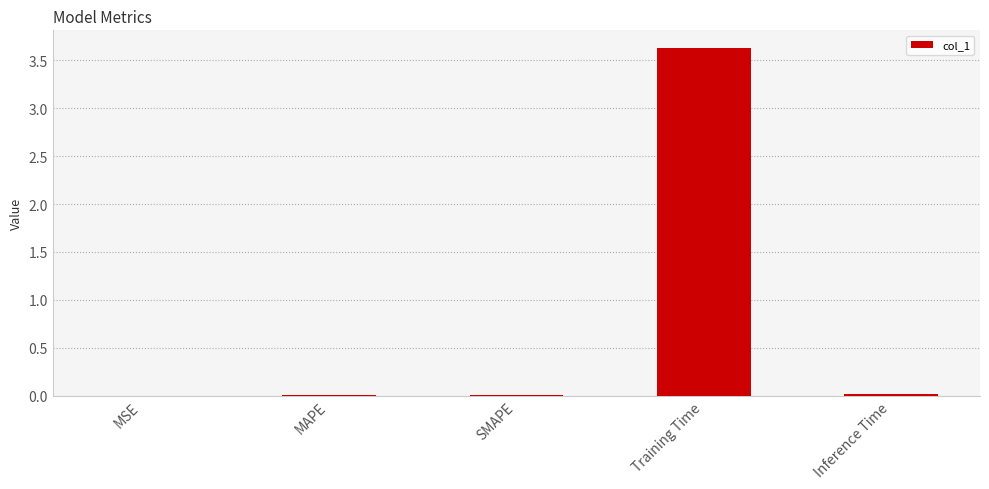

How many categories are shown in the chart?

5